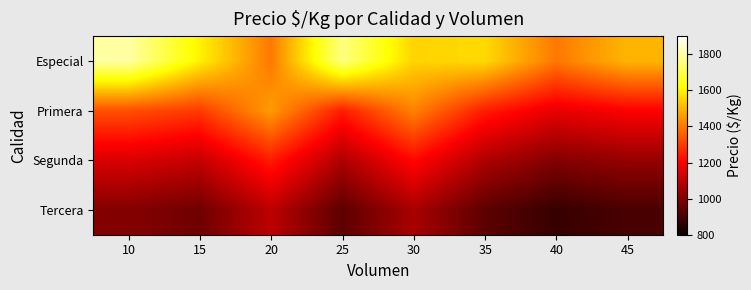

At which category is the sum across all series the highest?

10